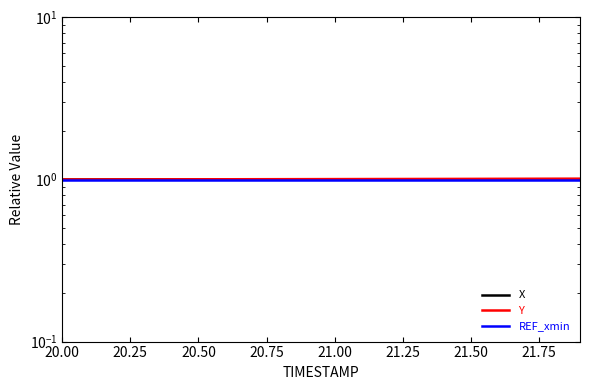

Which series has the widest spread of values?

Y